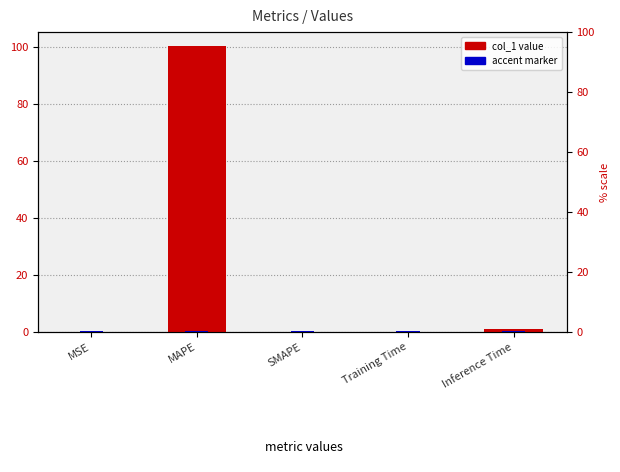

Are the bars grouped side by side (vs. stacked)?

No